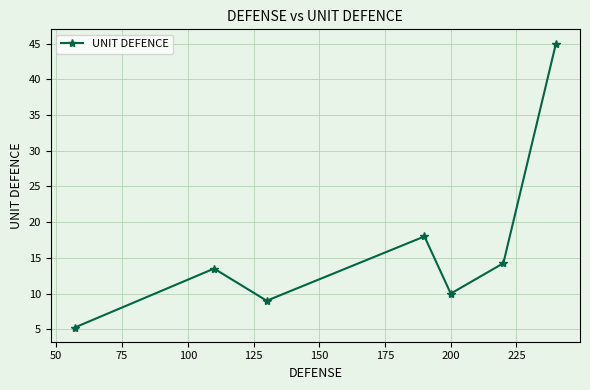

What is the sum of all values?

115.0